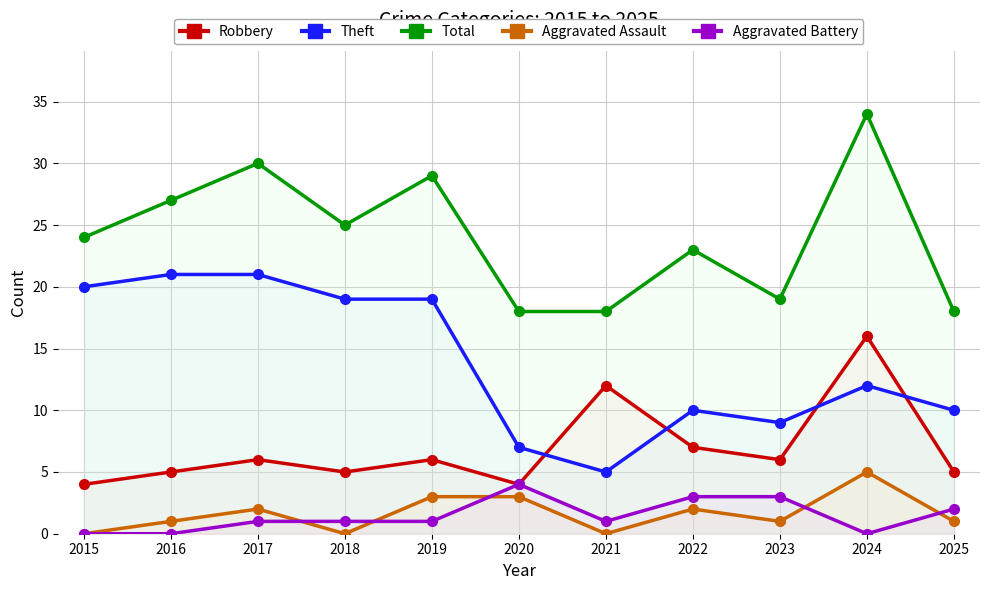

True or false: Total and Theft cross at least once.

False